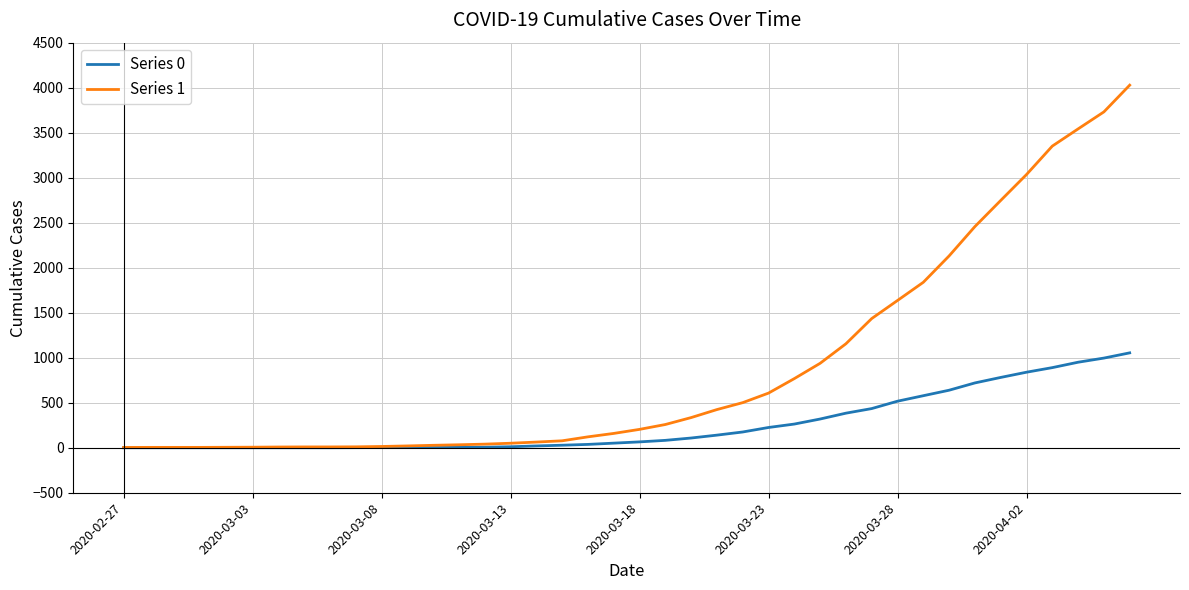

What is the maximum value shown in the chart?

4028